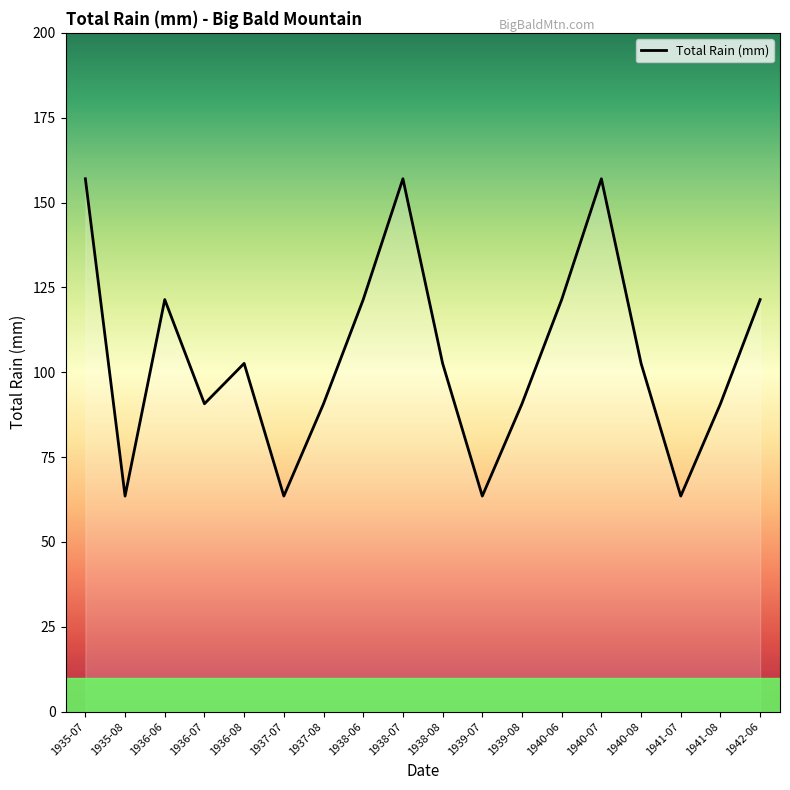

What is the difference between the values at 1939-08 and 1938-07?

66.3